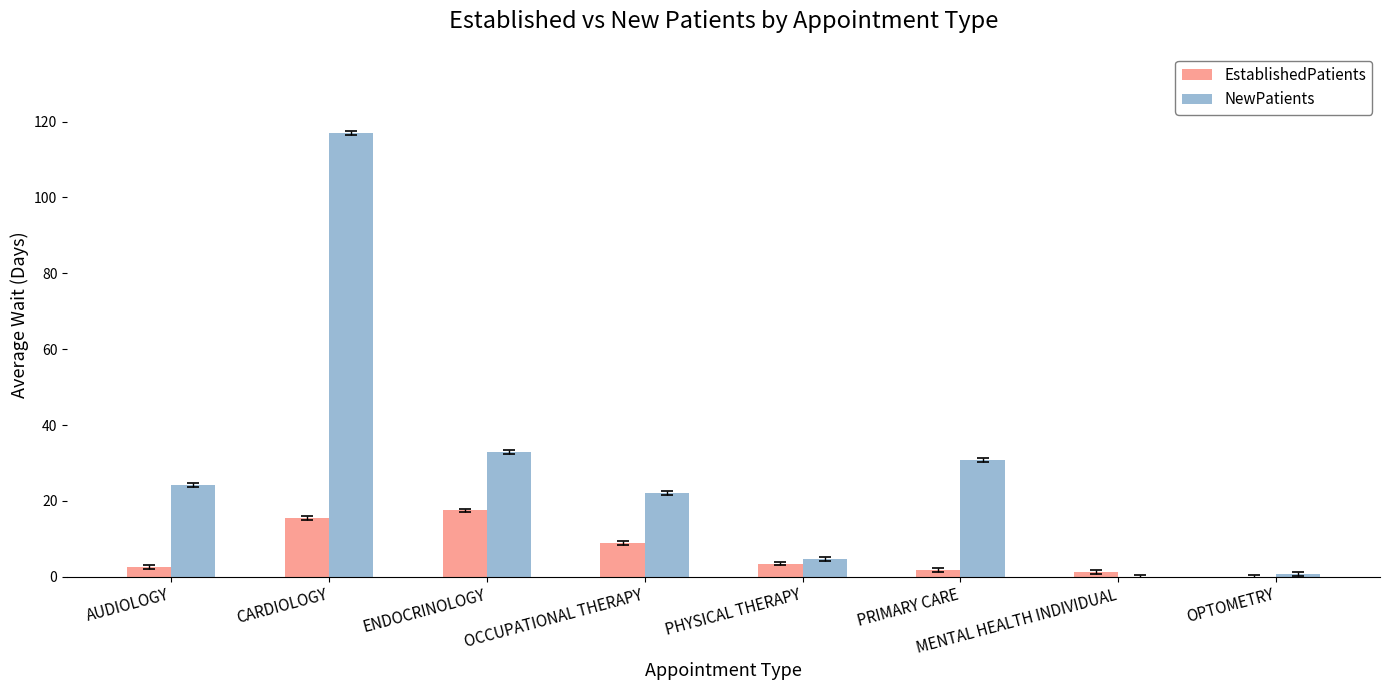

Reading left to right, list all the values displayed in this chart.

EstablishedPatients: 2.5	15.5	17.5	9.0	3.5	1.9	1.3	0.0
NewPatients: 24.3	117.0	33.0	22.0	4.7	30.7	0.0	0.7